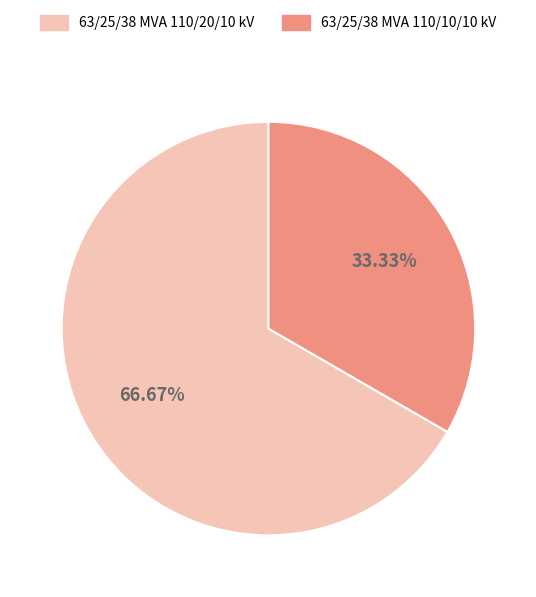

Is there a majority slice in this chart?

Yes